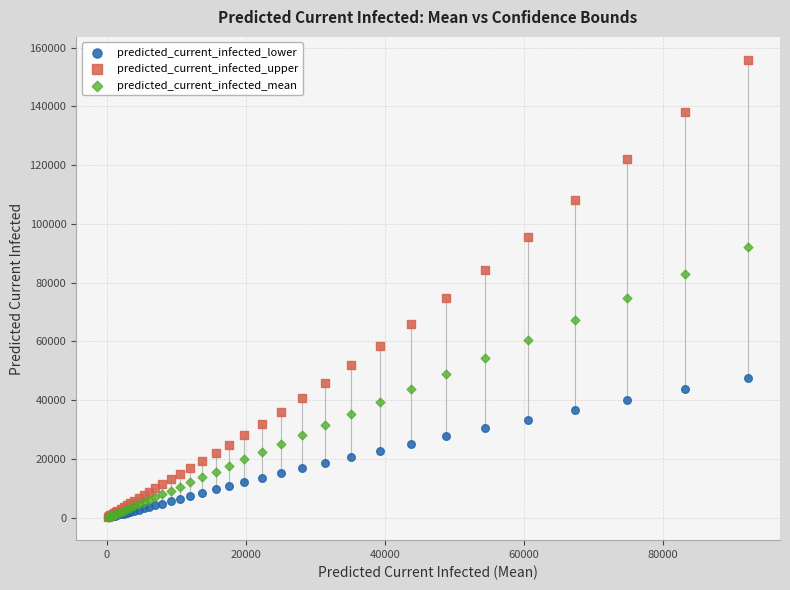

Which series has the widest spread of Y values?

predicted_current_infected_upper